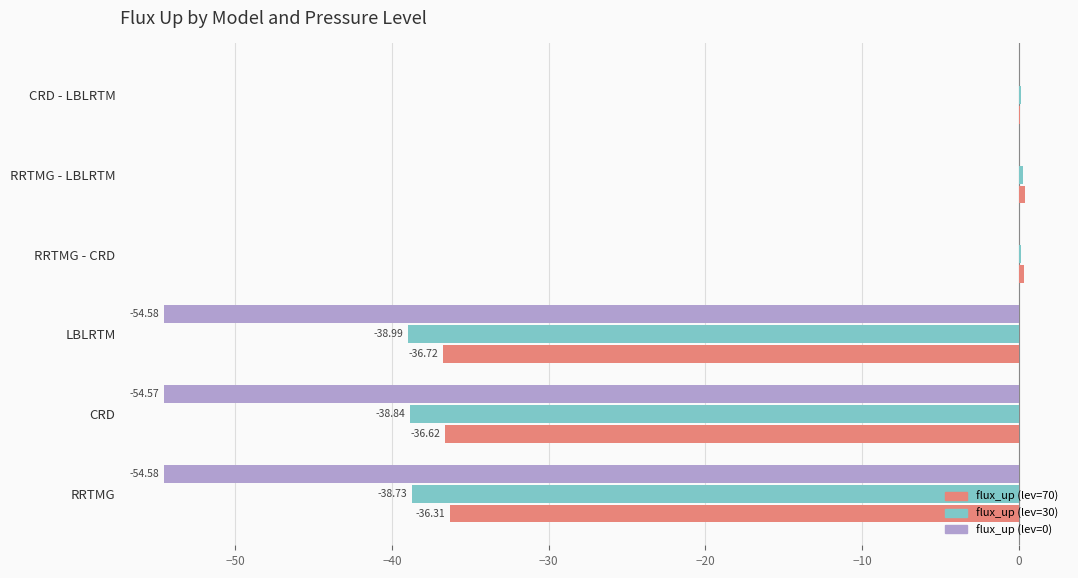

Which series has the largest total across all categories?

flux_up (lev=70)